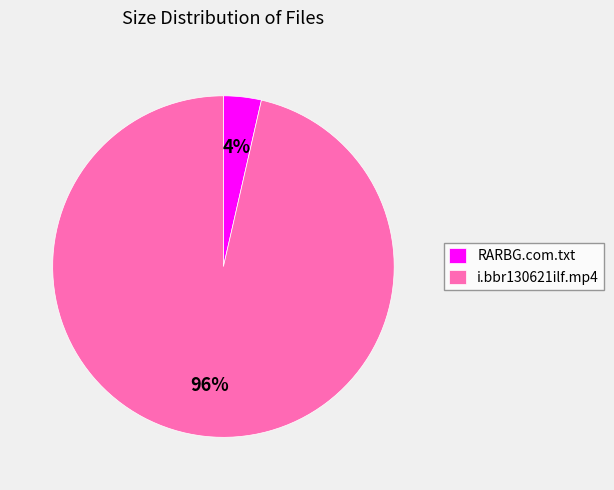

To the nearest percent, what percentage of the pie is i.bbr130621ilf.mp4?

96%